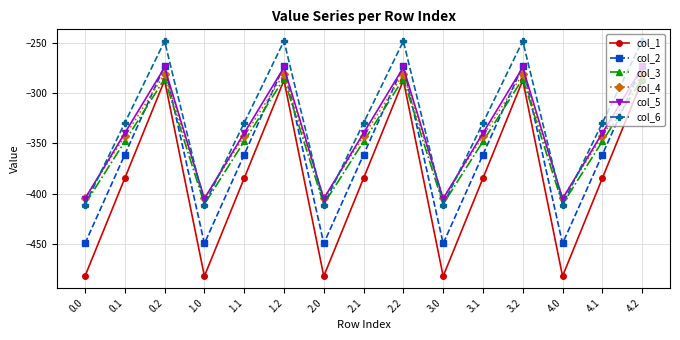

True or false: col_5 has more than 0 points higher than both neighbors.

True